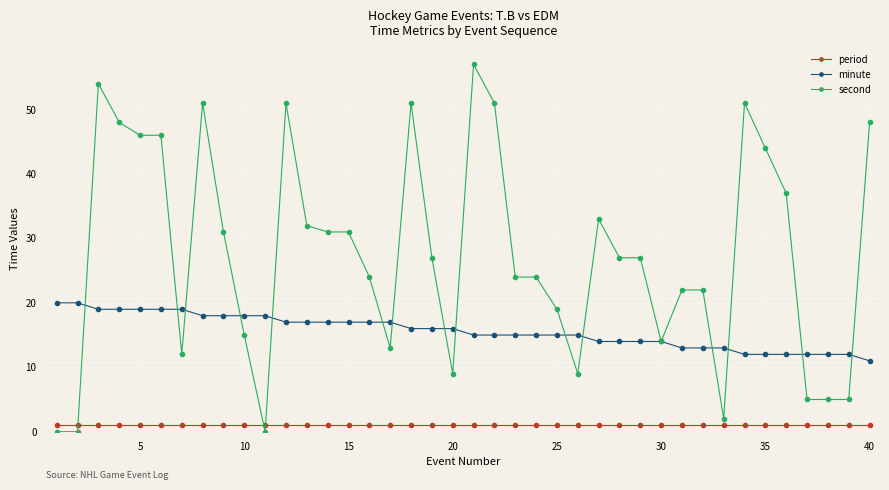

What is the greatest value displayed?

57